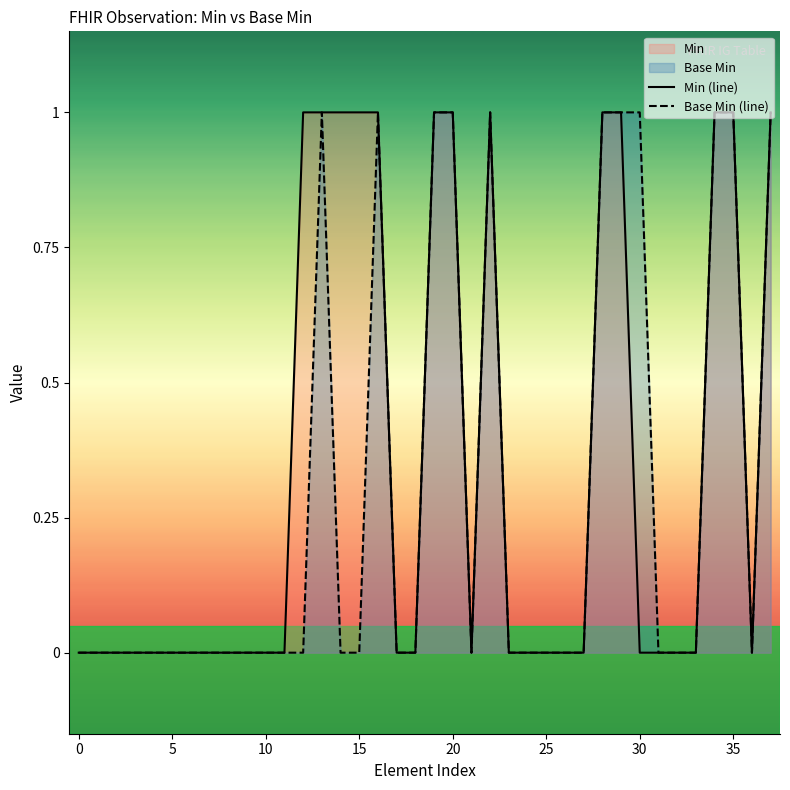

List the series in order of their overall mean, lowest first.

Base Min (line), Min (line)